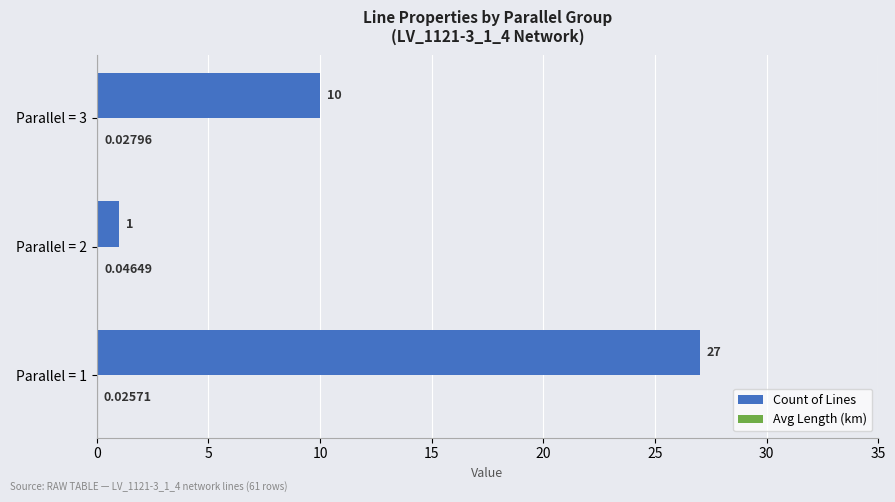

How many series are shown in this chart?

2